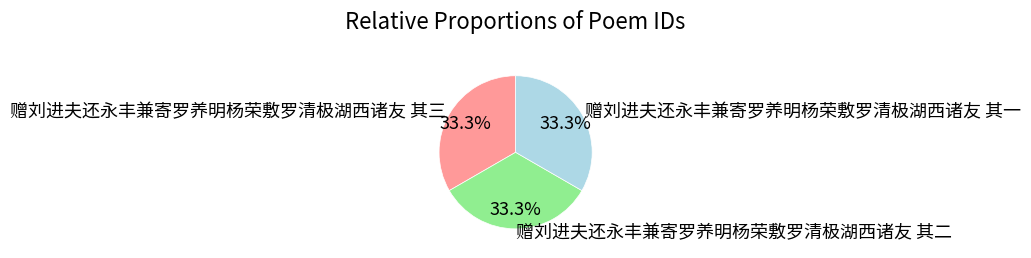

Is there any slice that represents more than half of the pie?

No